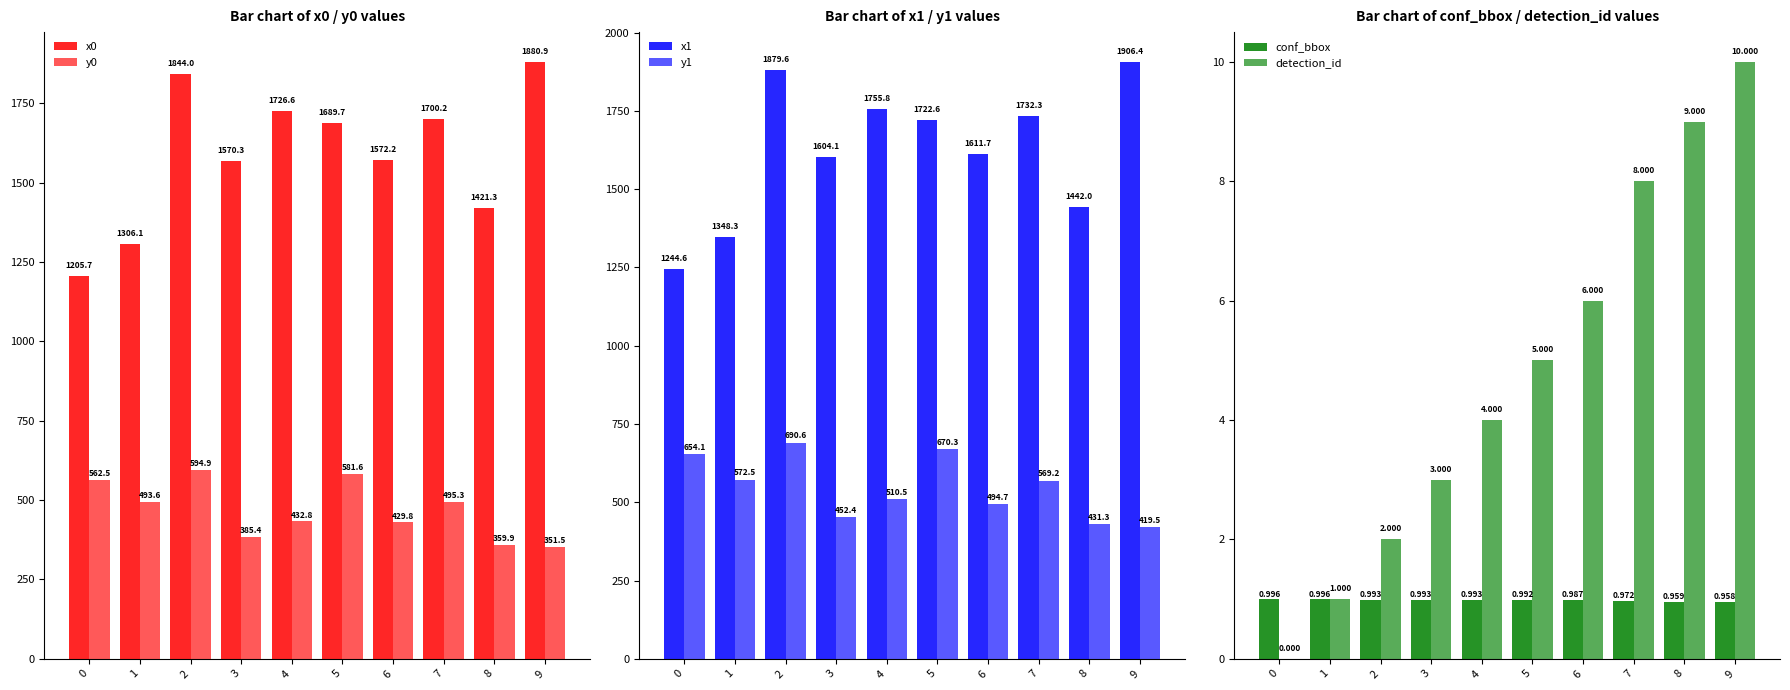

What is the sum of the conf_bbox values at 9 and 4?

2.0